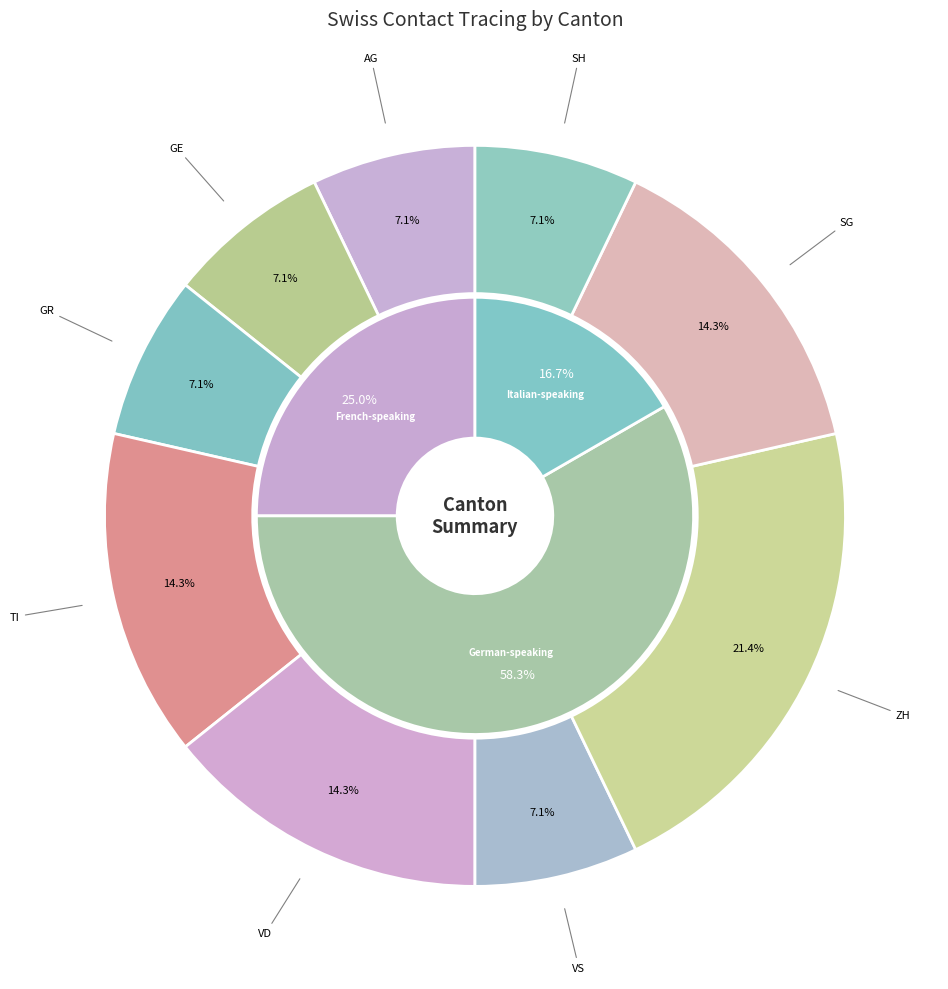

Does SH represent more than half of the total?

No